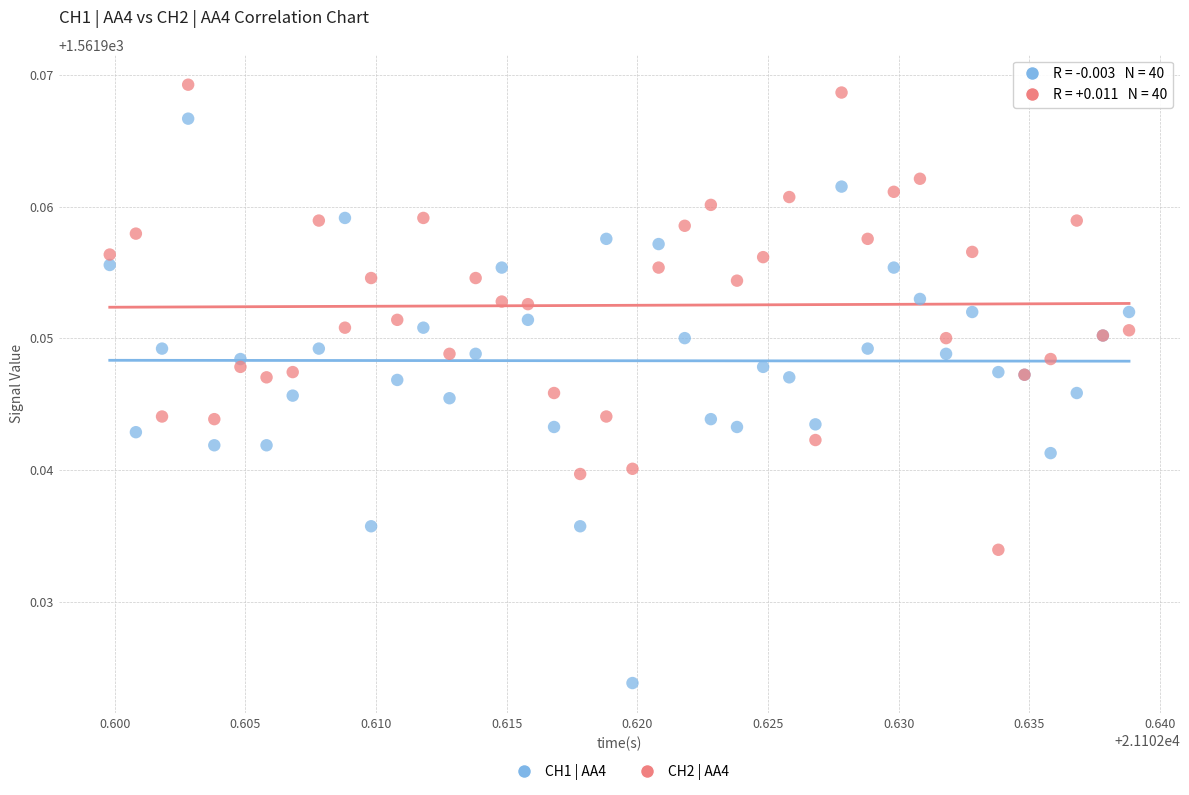

Which series has the widest spread of Y values?

CH1 | AA4